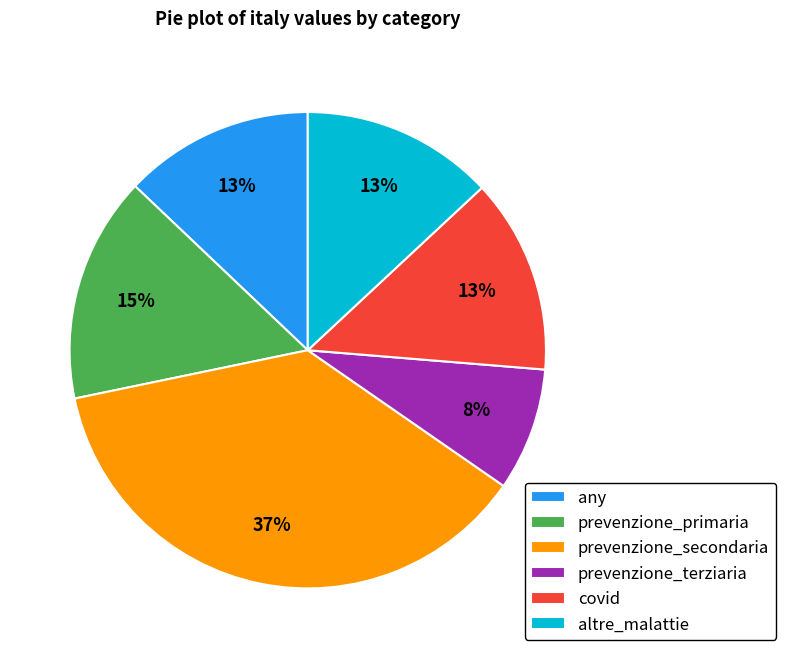

Is any the majority of the pie?

No